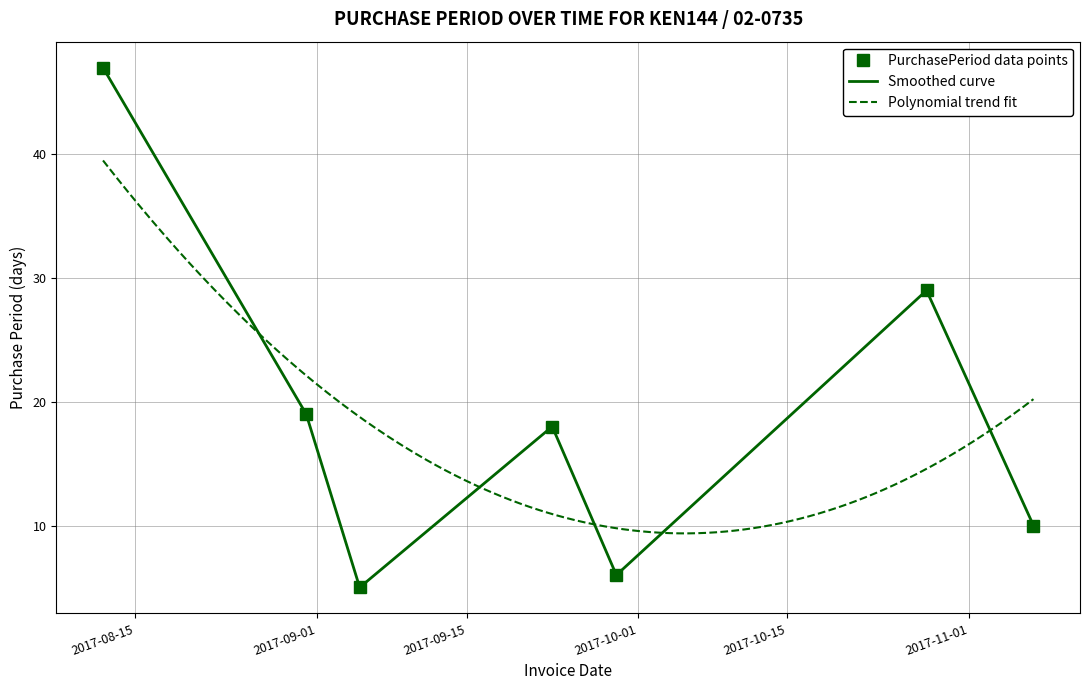

What is the value of the PurchasePeriod data points point at the 3rd from the left?

5